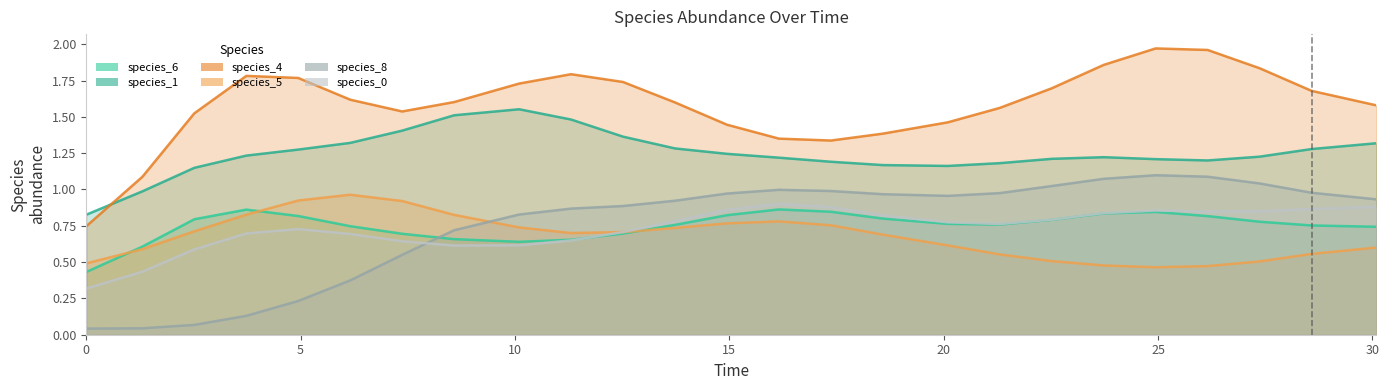

At how many categories does at least one series exceed 0?

25